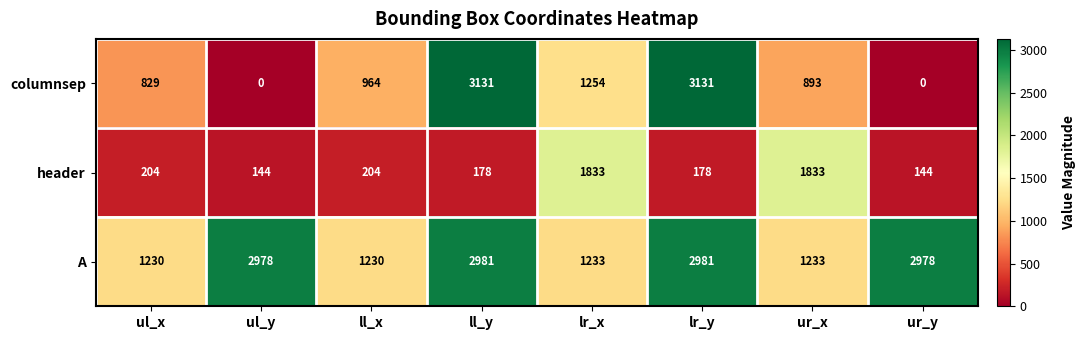

Where is columnsep nearest to the value 1565?

lr_x